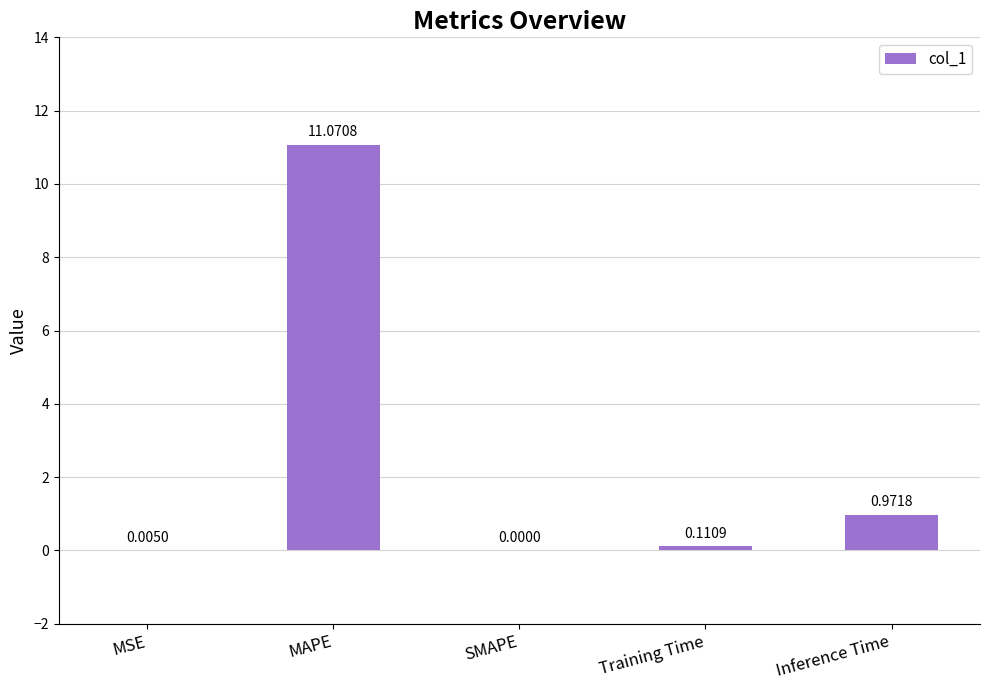

Where is the data nearest to the value 5?

Inference Time